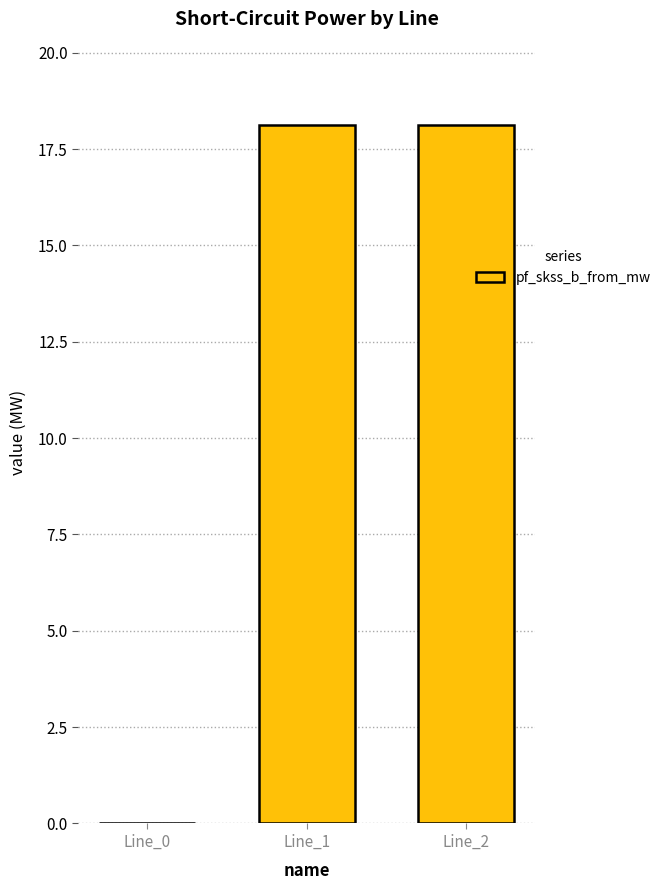

How many series are shown in this chart?

1